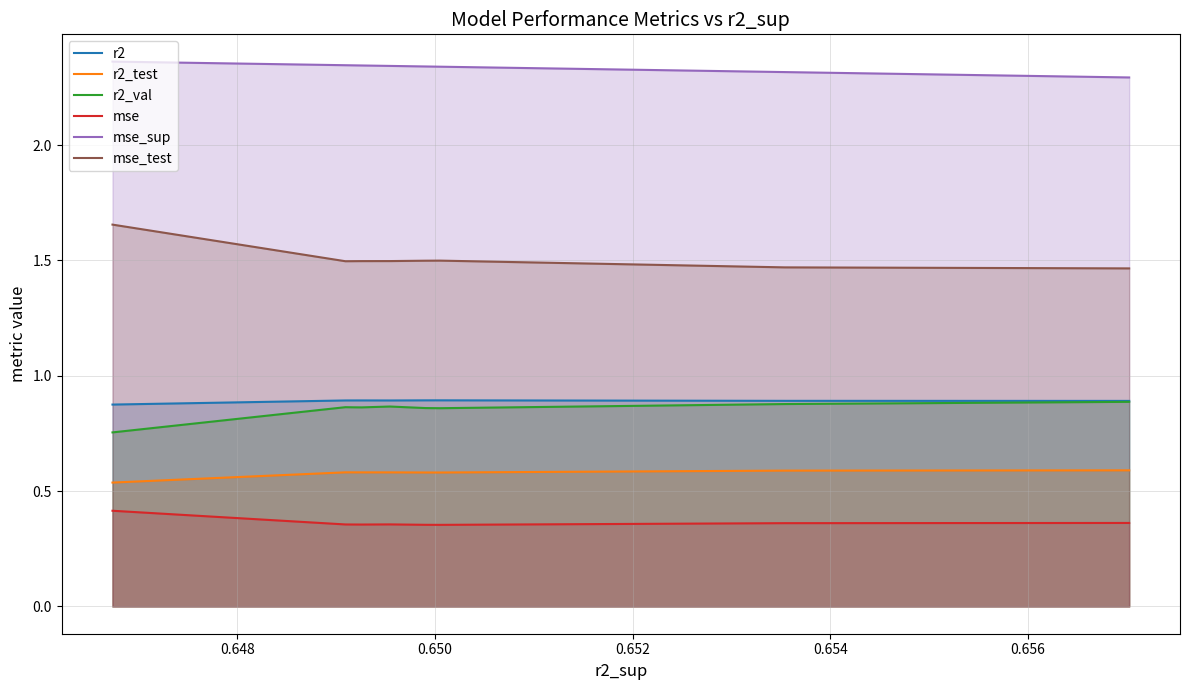

Which series has the largest total across all categories?

mse_sup